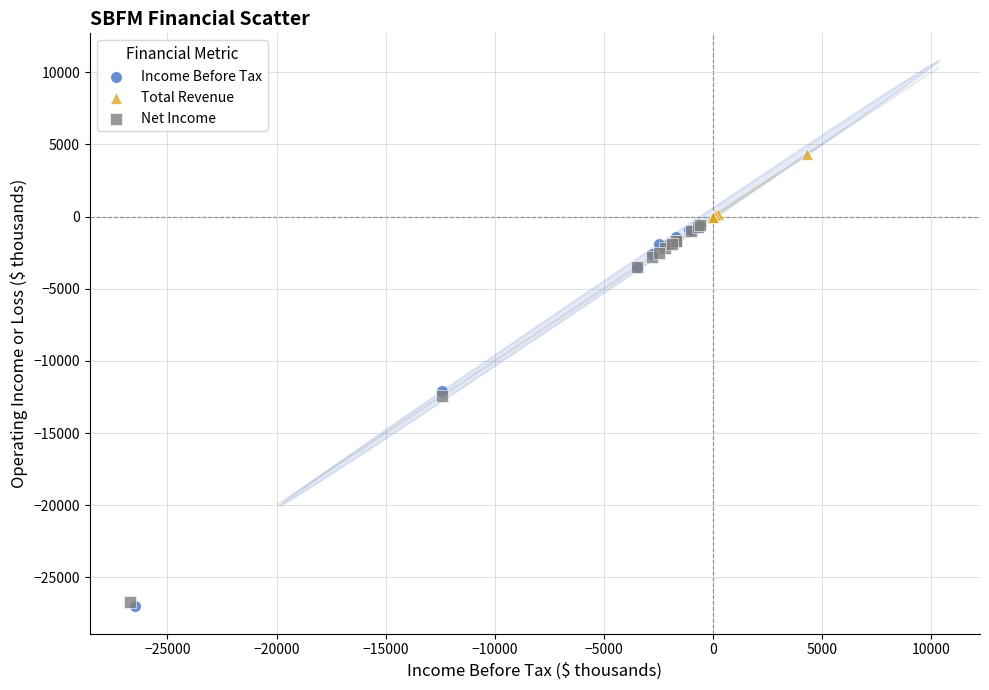

Which series contains the highest Y value?

Total Revenue